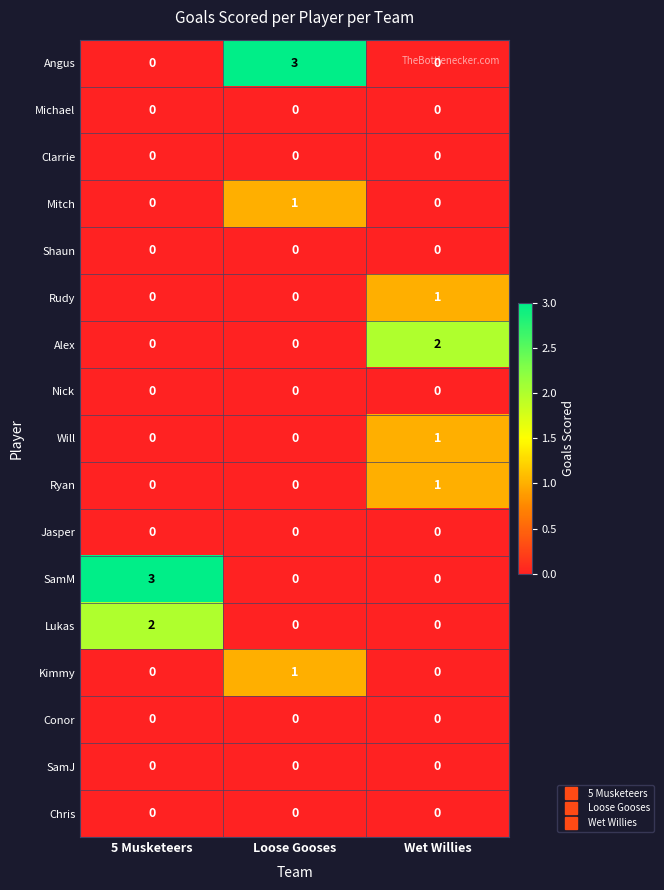

What is the spread (max minus min) of values at 5 Musketeers?

3